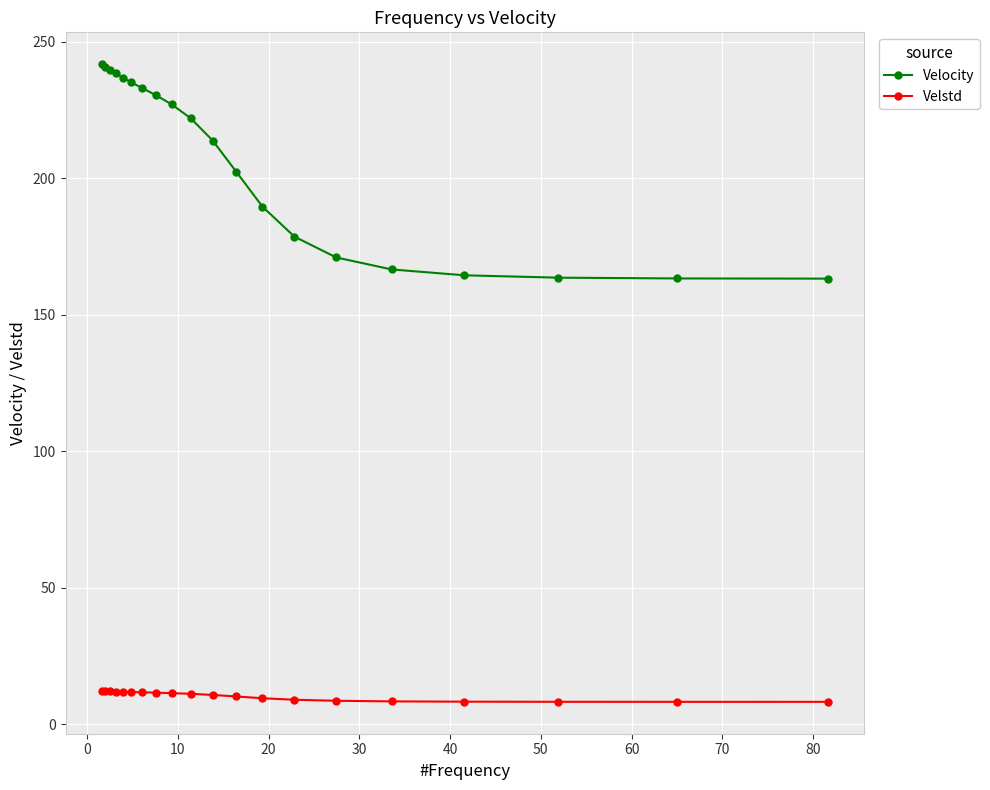

True or false: Velocity and Velstd intersect in this chart.

False